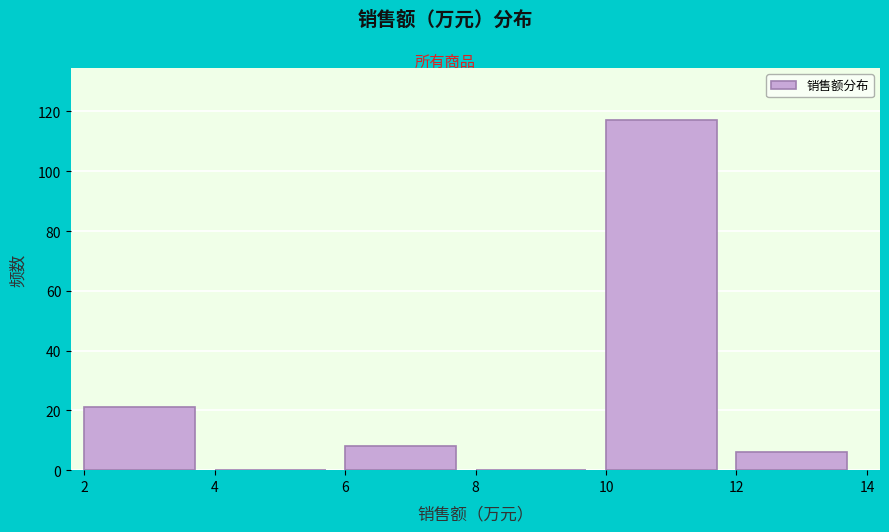

Which range on the x-axis has the tallest bar?

10 to 12